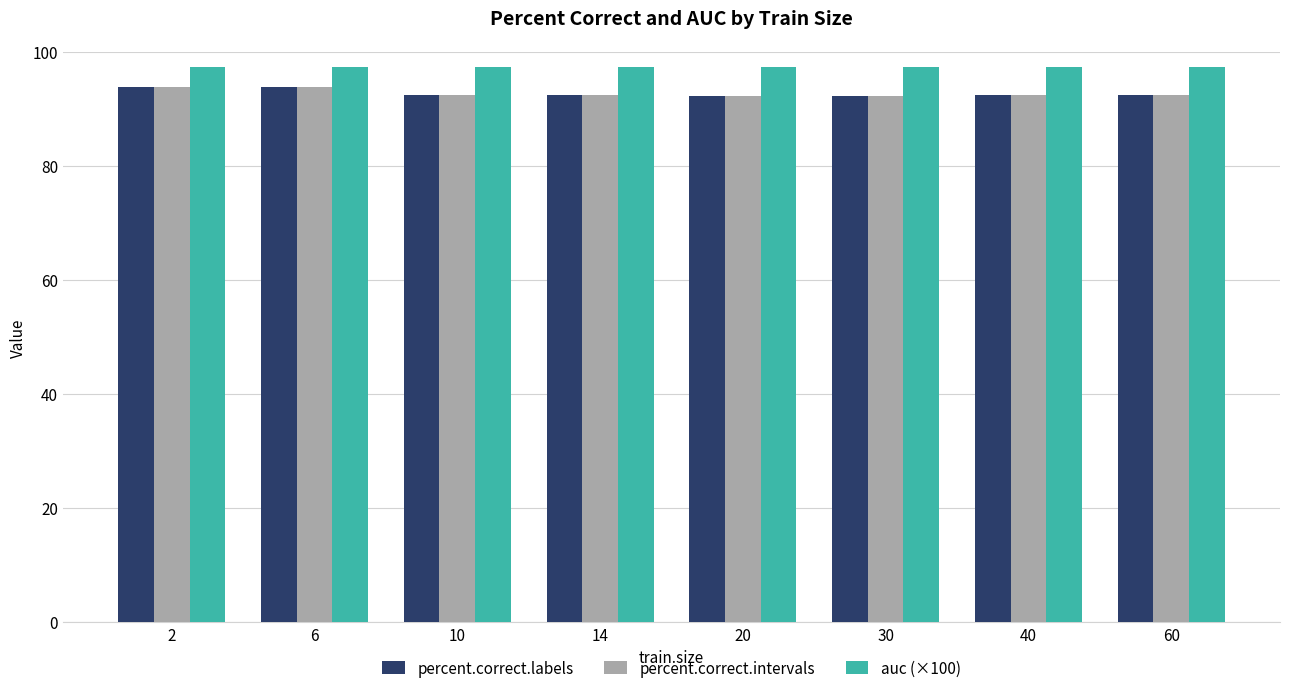

Which series has the largest total across all categories?

auc (×100)